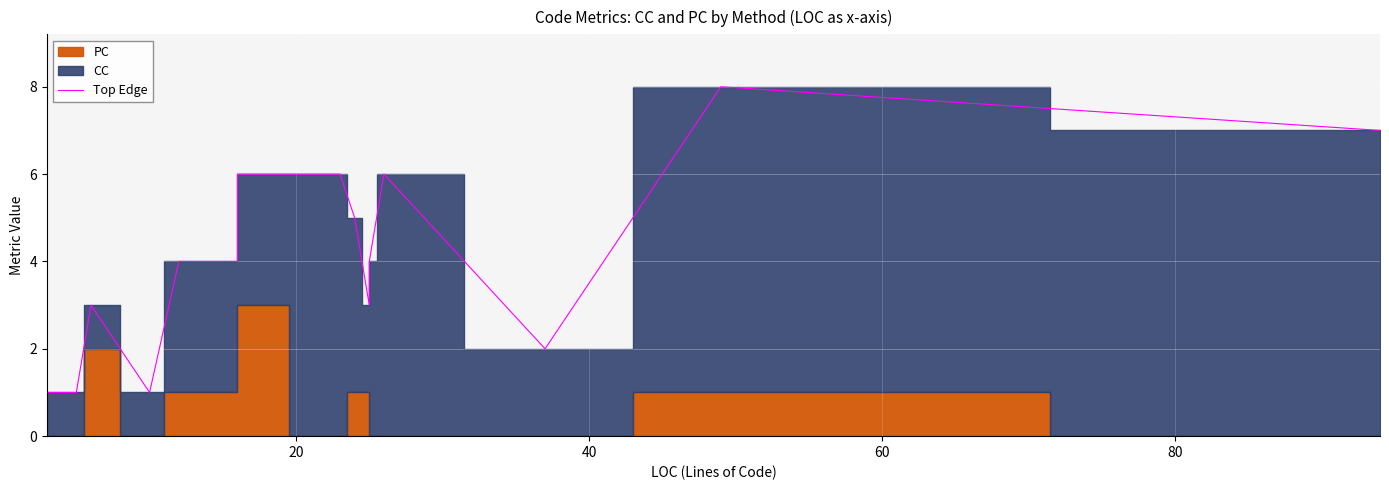

What is the difference between the maximum and minimum values?

7